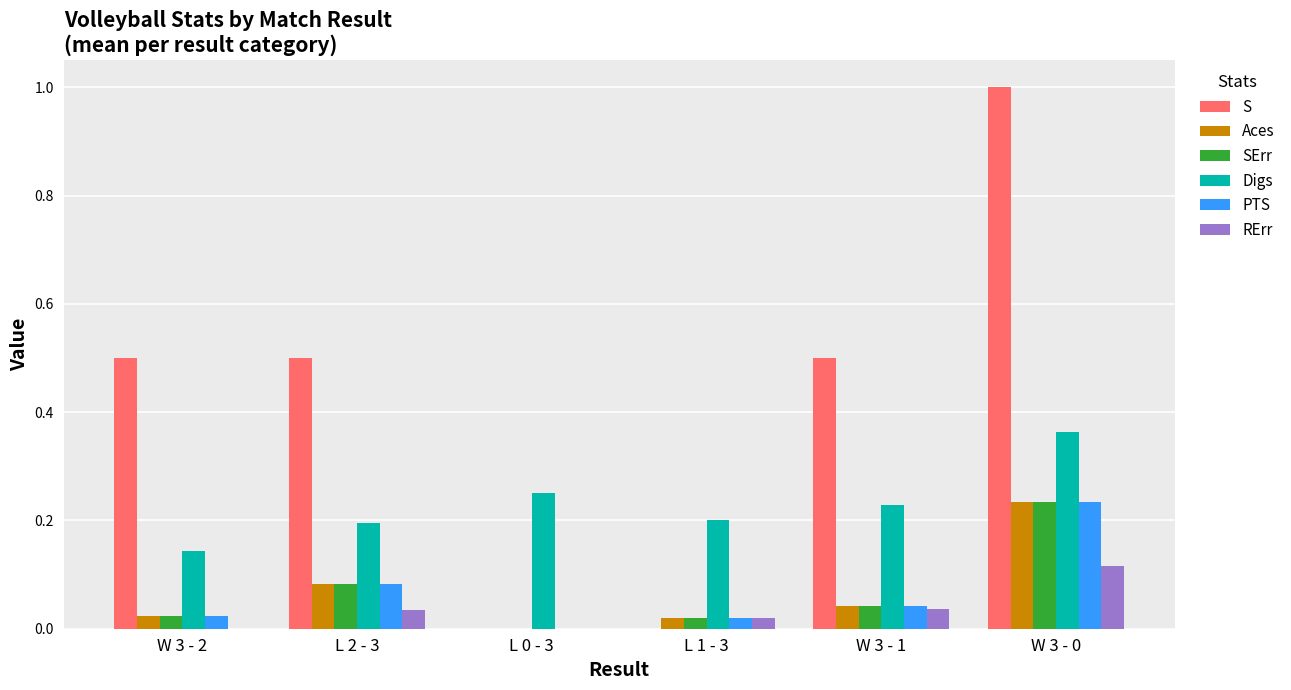

Which series has the largest total across all categories?

S